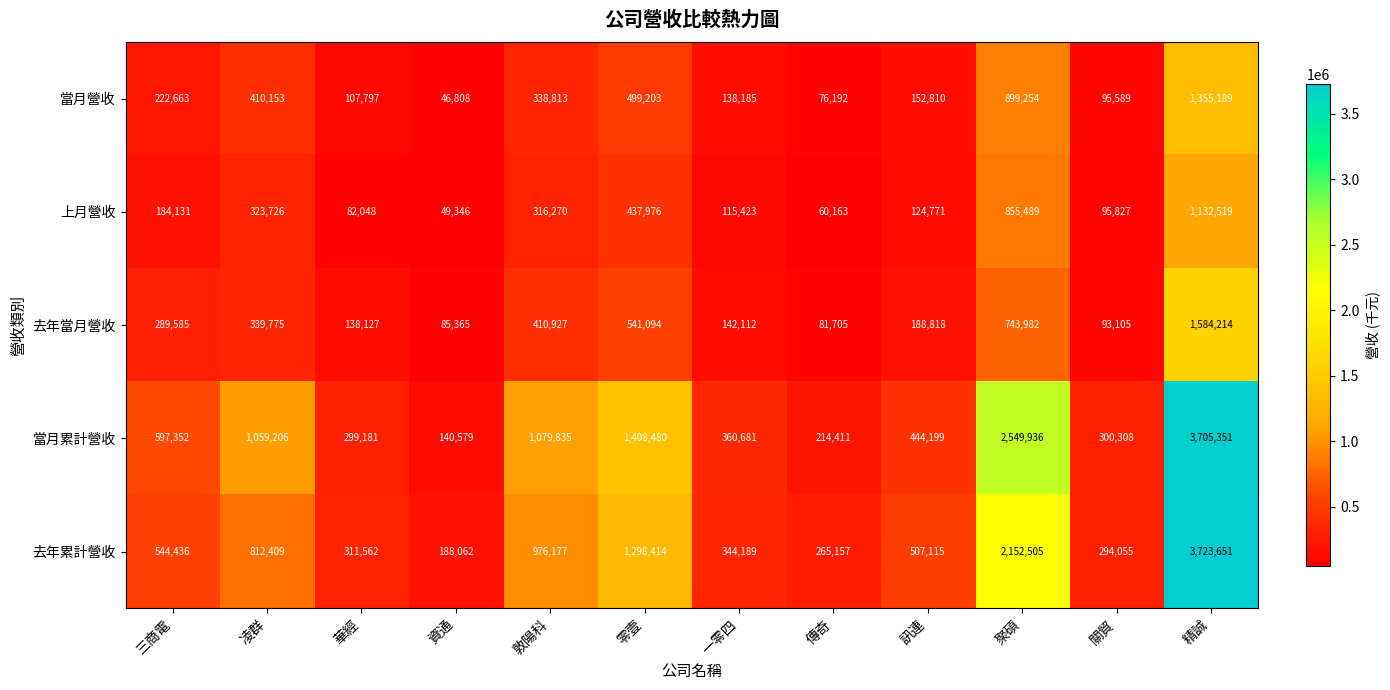

Is it true that 去年當月營收 equals 339775 at 凌群?

True